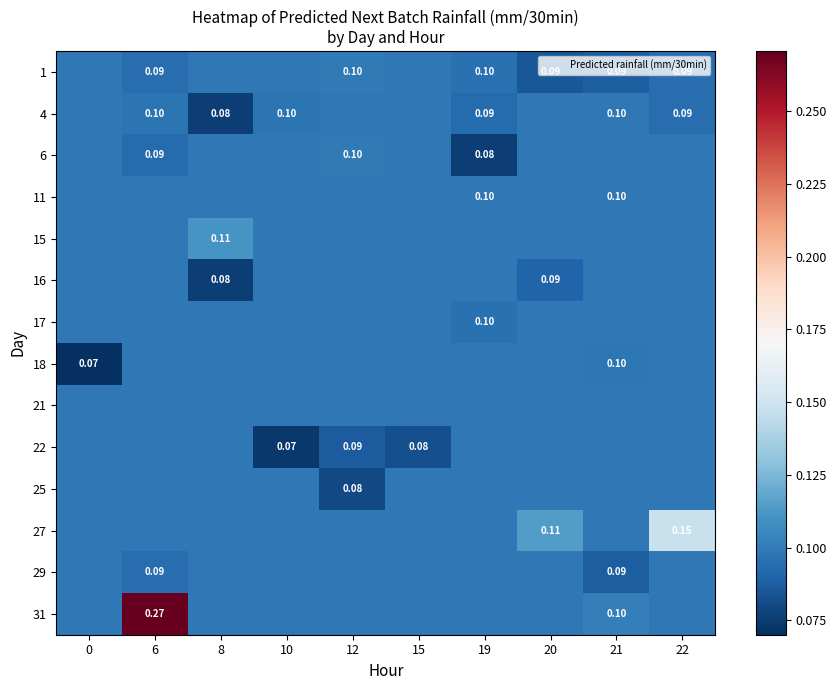

The 29 series shows 0.2 at 10. True or false?

False